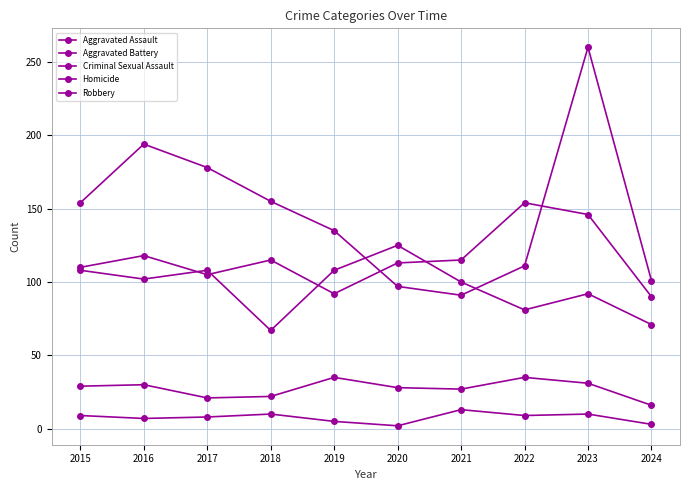

At how many categories does at least one series exceed 239?

1